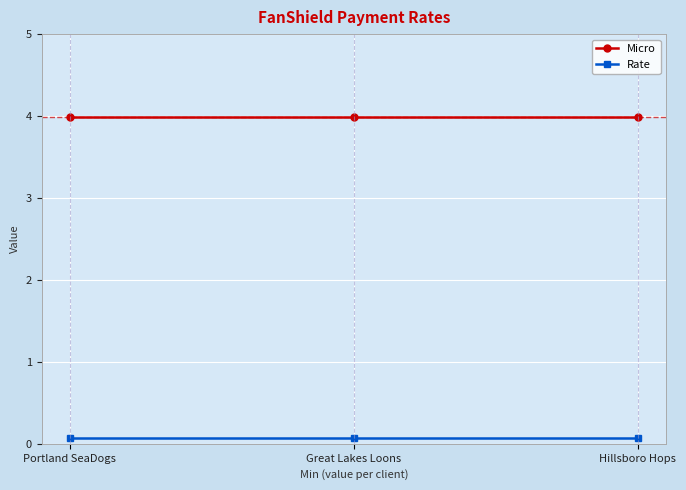

What is the value of the Rate point at the 1st from the left?

0.1